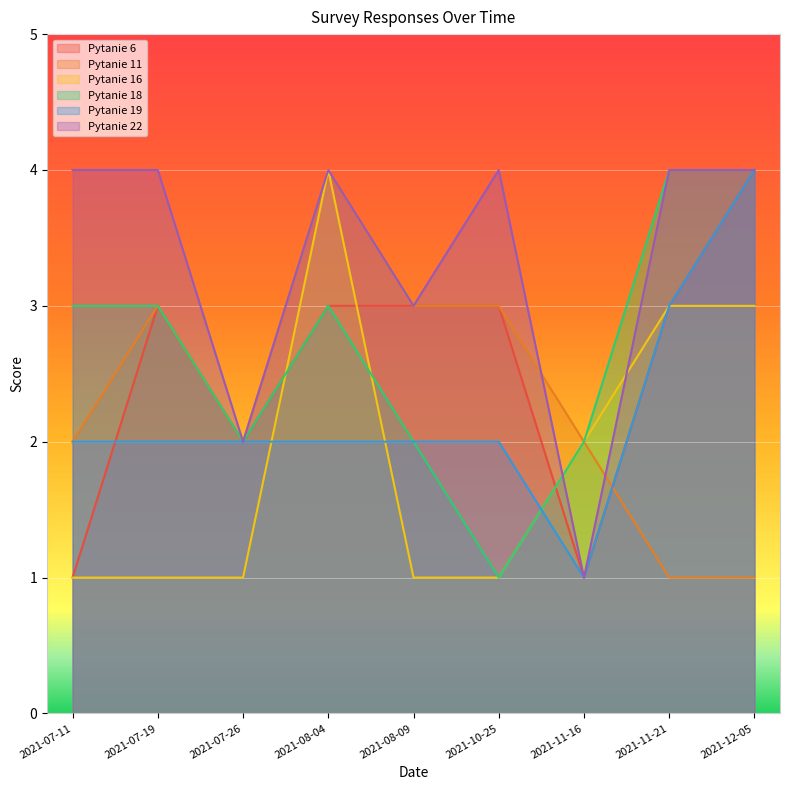

What is the difference between the highest and lowest values at 2021-08-09?

2